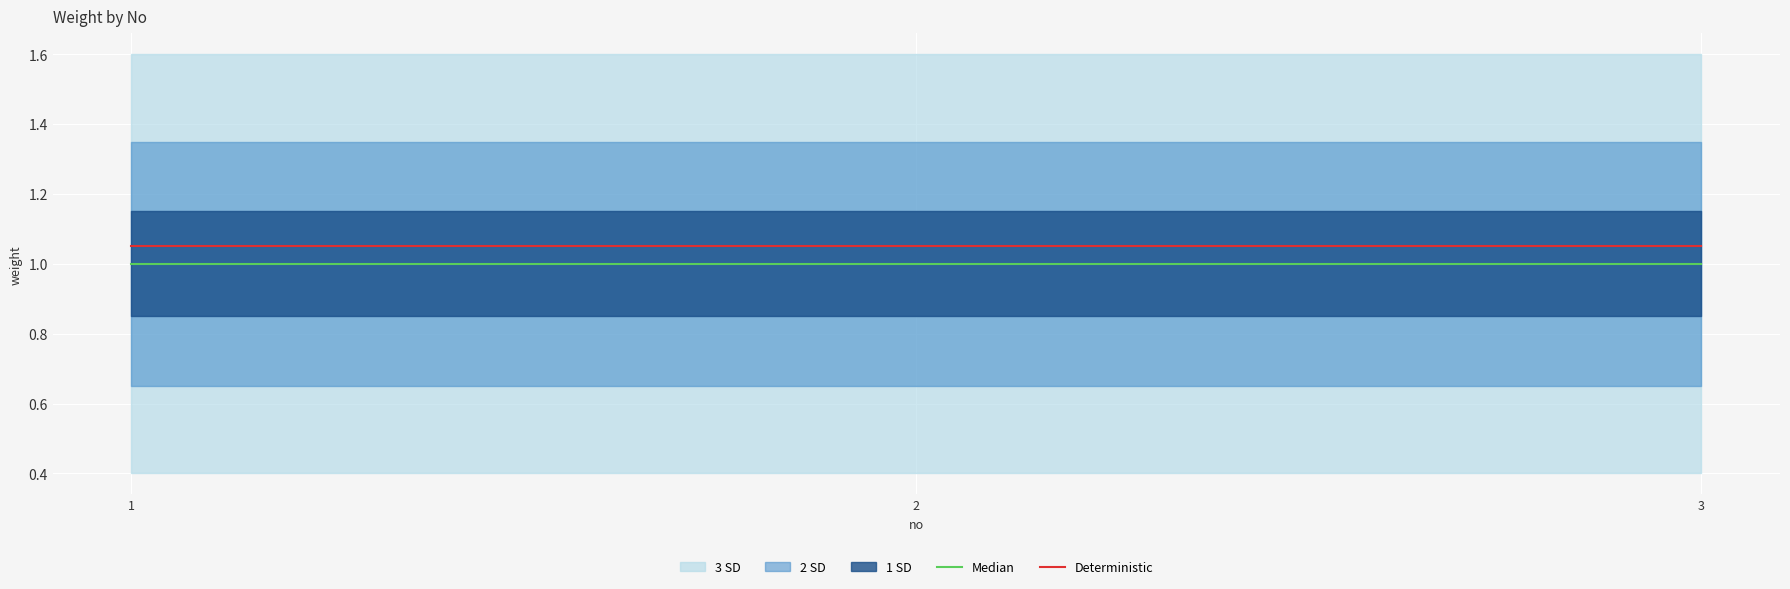

Does the chart display data point markers on the line(s)?

No